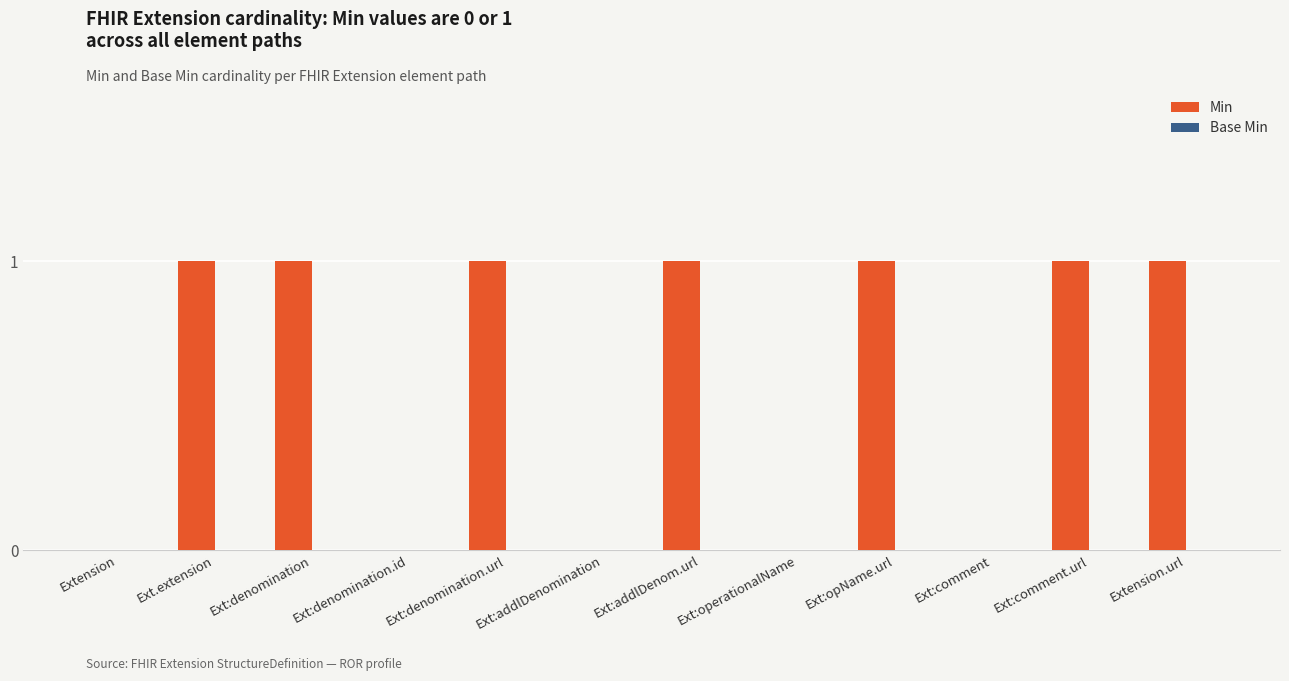

What is the sum of all values?

7